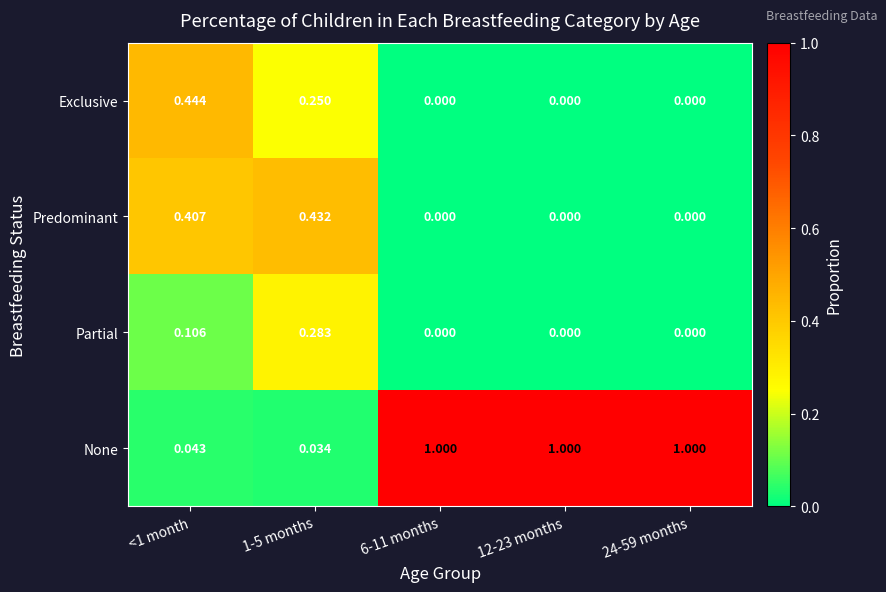

Which series has the widest spread of values?

None